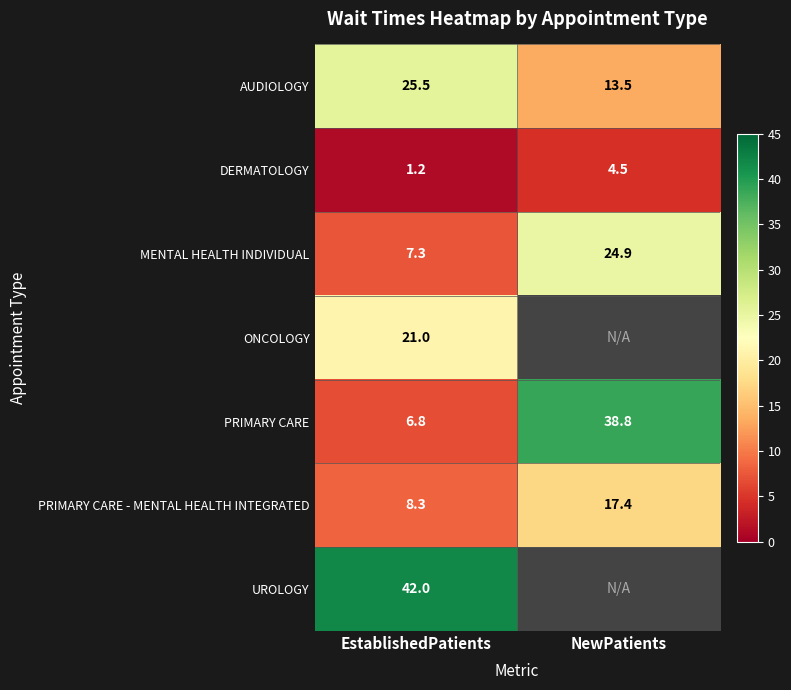

Between NewPatients and EstablishedPatients, which is larger?

EstablishedPatients